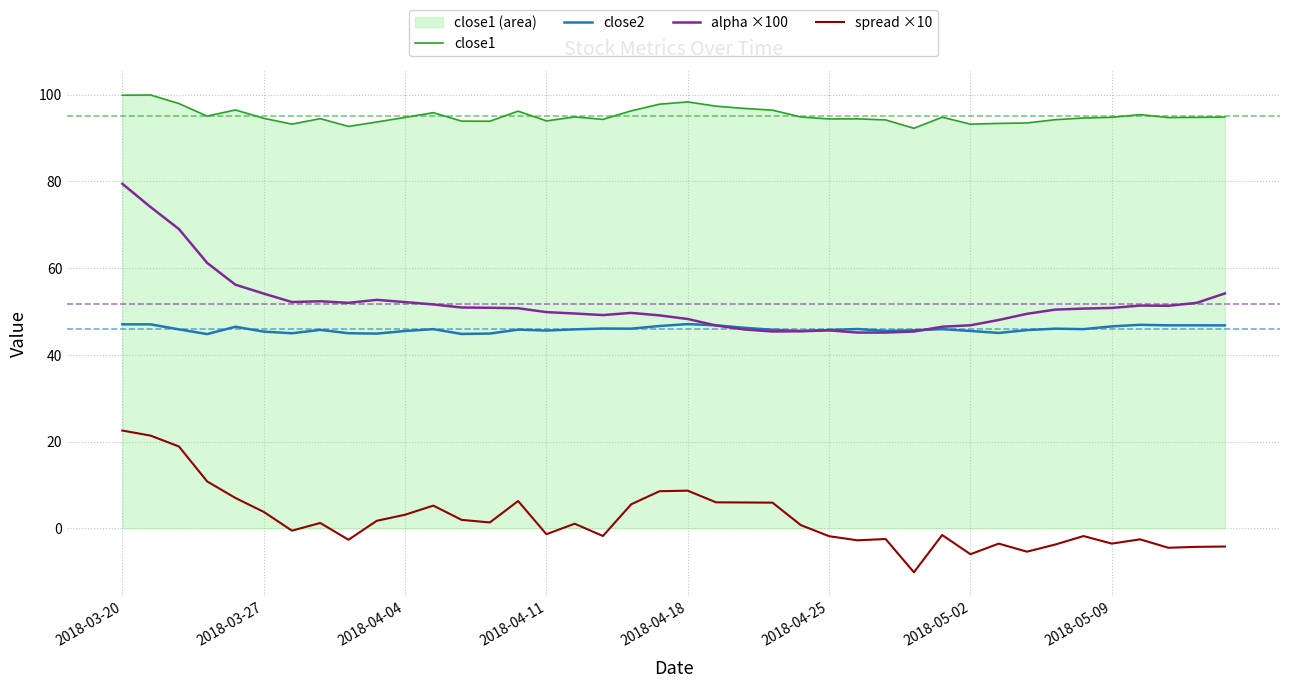

How many interior local peaks does the close2 series have?

10